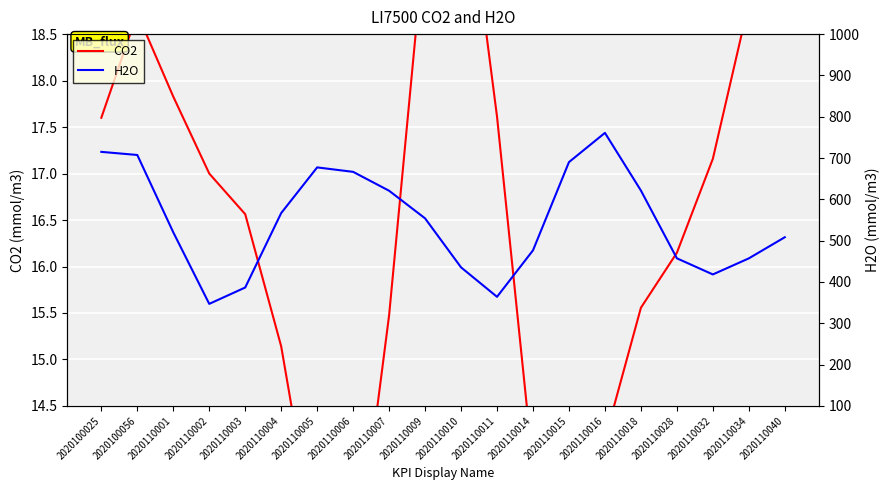

List the series in order of their overall mean, lowest first.

CO2, H2O